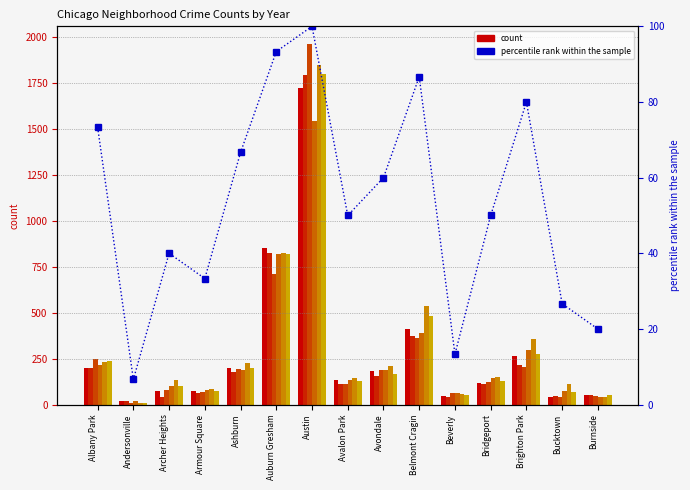

What is the greatest value displayed?

100.0